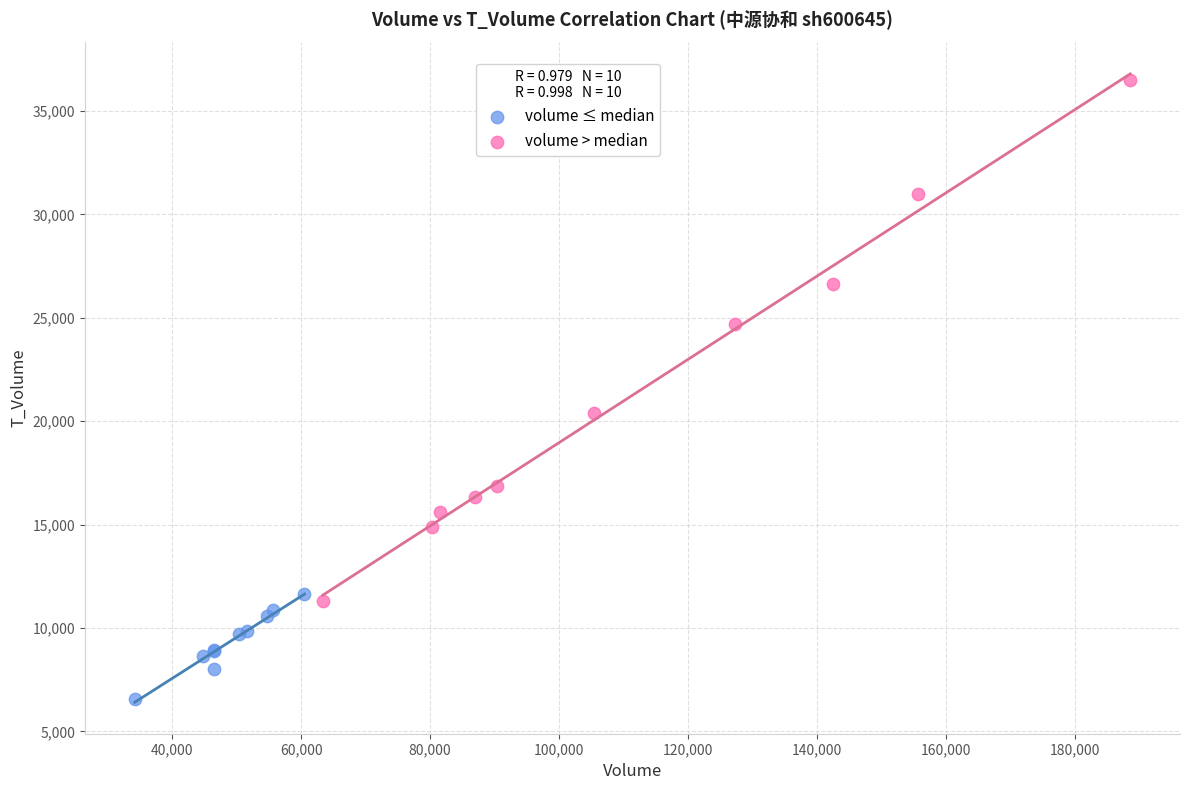

Which series contains the highest Y value?

volume > median